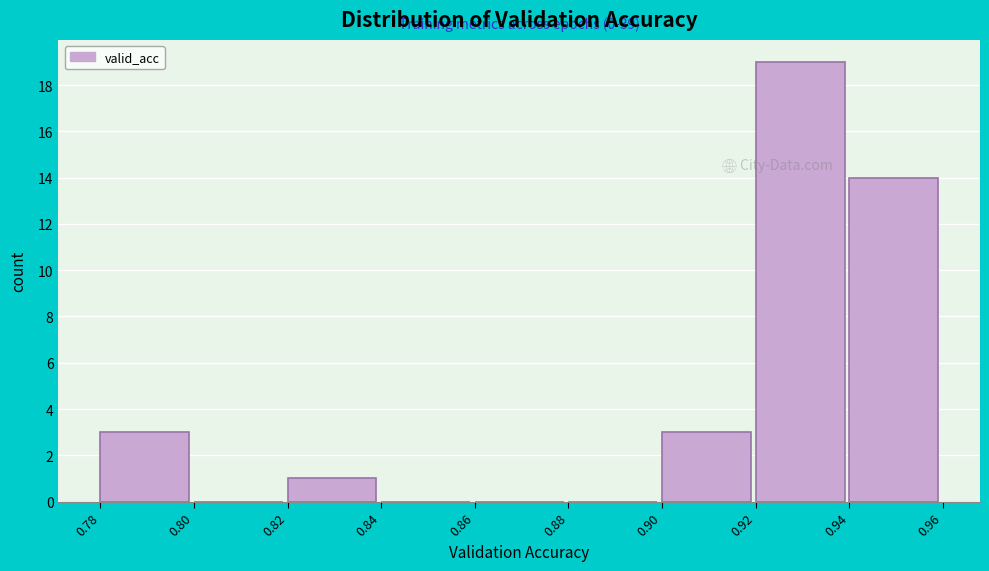

Which range on the x-axis has the tallest bar?

0.92 to 0.94